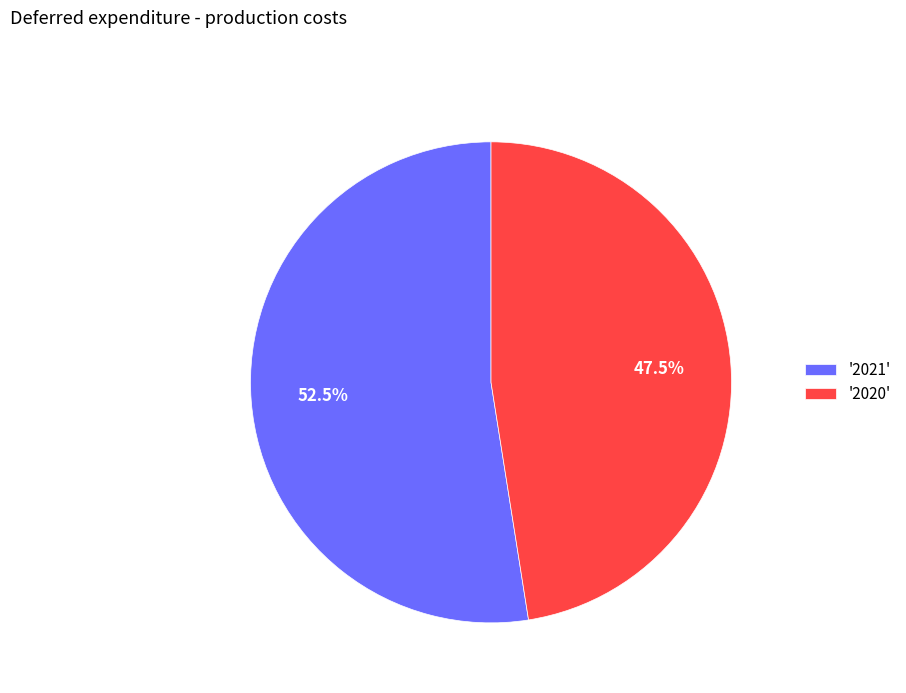

How many segments does this pie chart have?

2